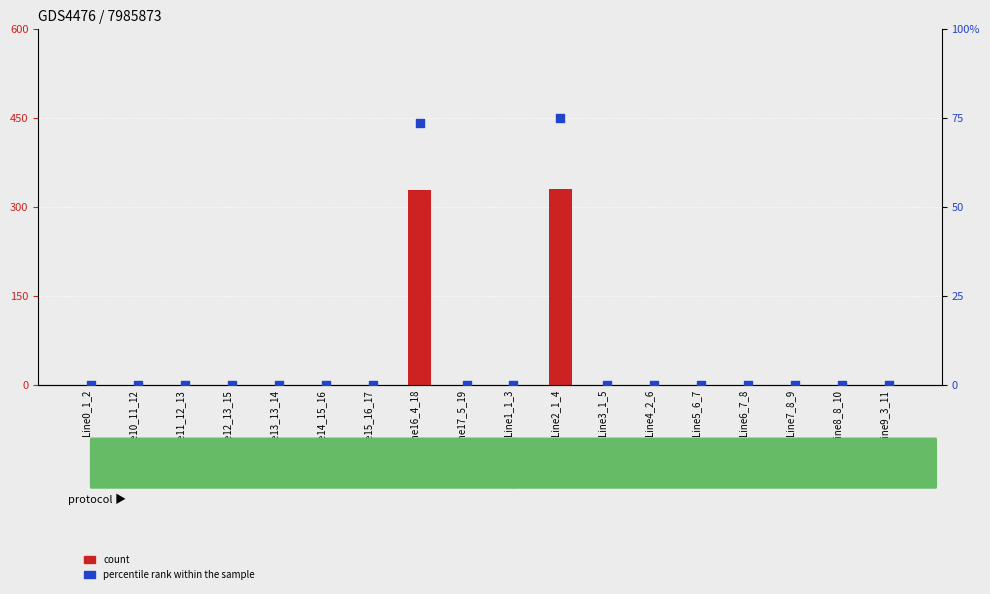

Is the value of count at Line3_1_5 greater than the value of percentile rank within the sample at Line12_13_15?

No